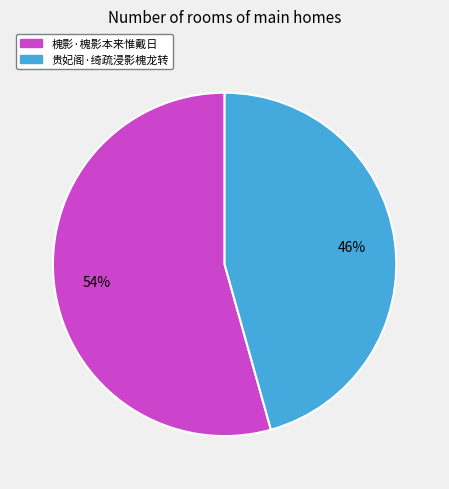

What percentage is the 贵妃阁·绮疏浸影槐龙转 slice, to the nearest percent?

46%